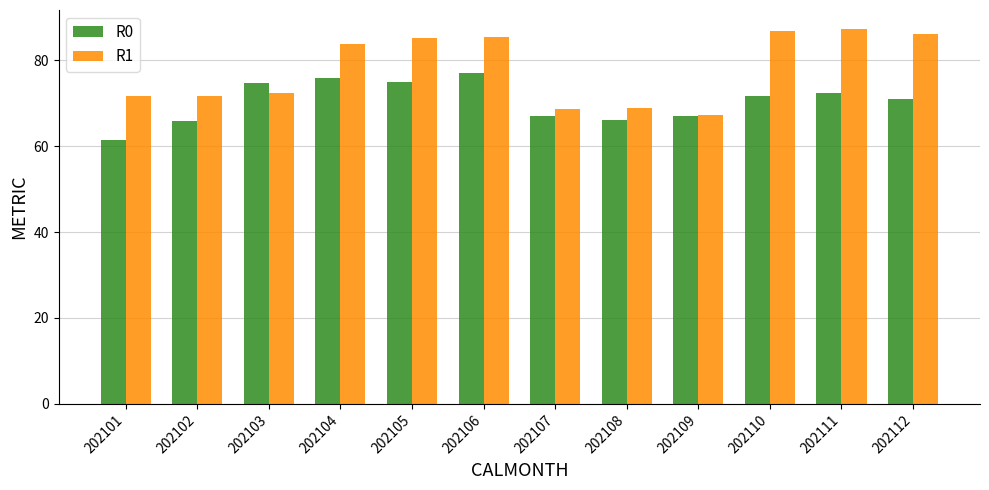

List the series in order of their peak value, lowest first.

R0, R1